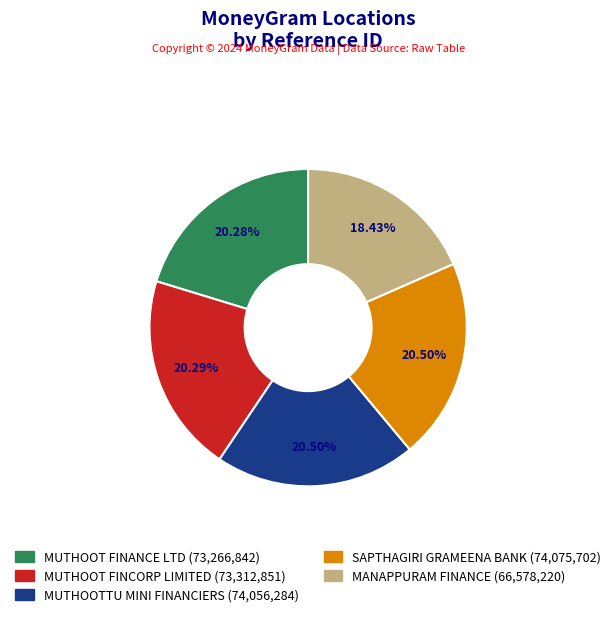

Does any single category account for the majority?

No